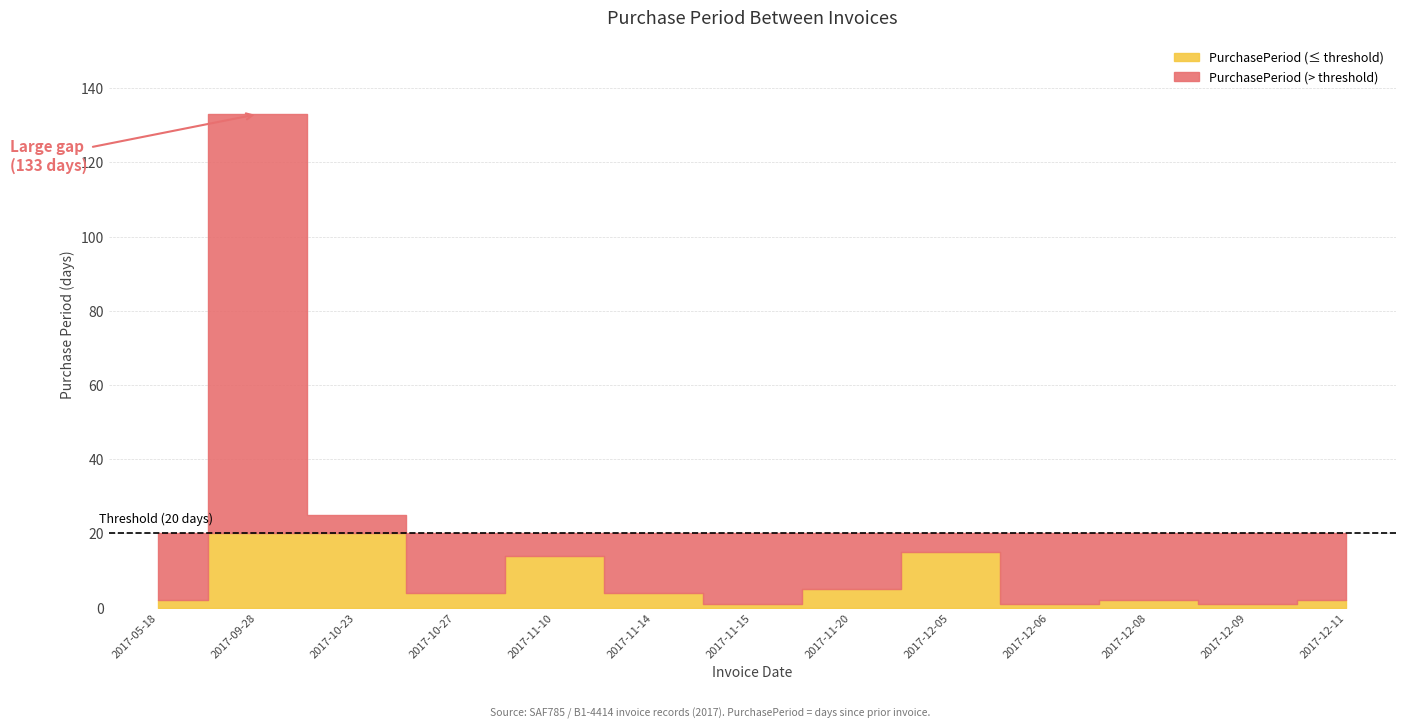

True or false: the data has more than 2 interior local peaks.

True